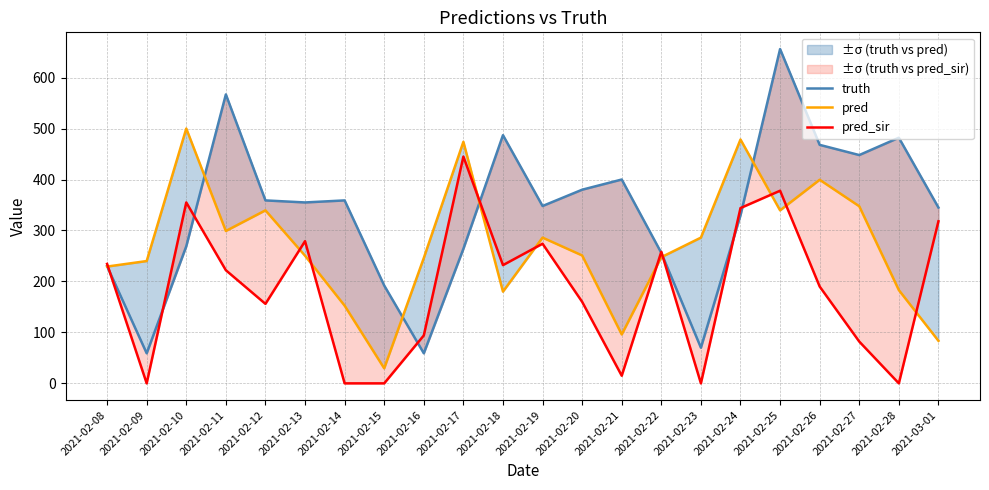

Rank the series by their maximum value, from lowest to highest.

pred_sir, pred, truth